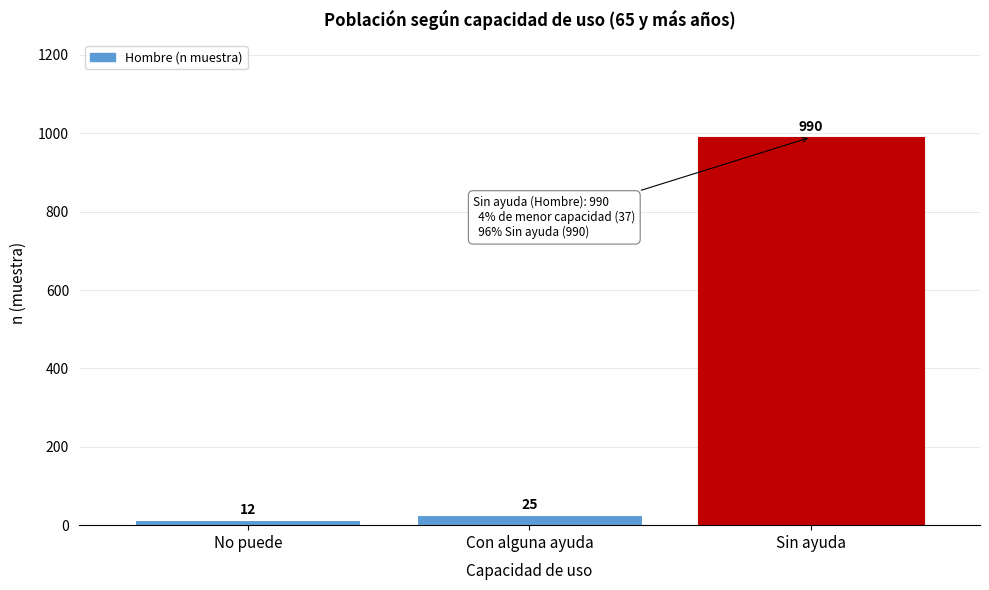

Reading left to right, transcribe all the data shown in this chart.

No puede=12	Con alguna ayuda=25	Sin ayuda=990